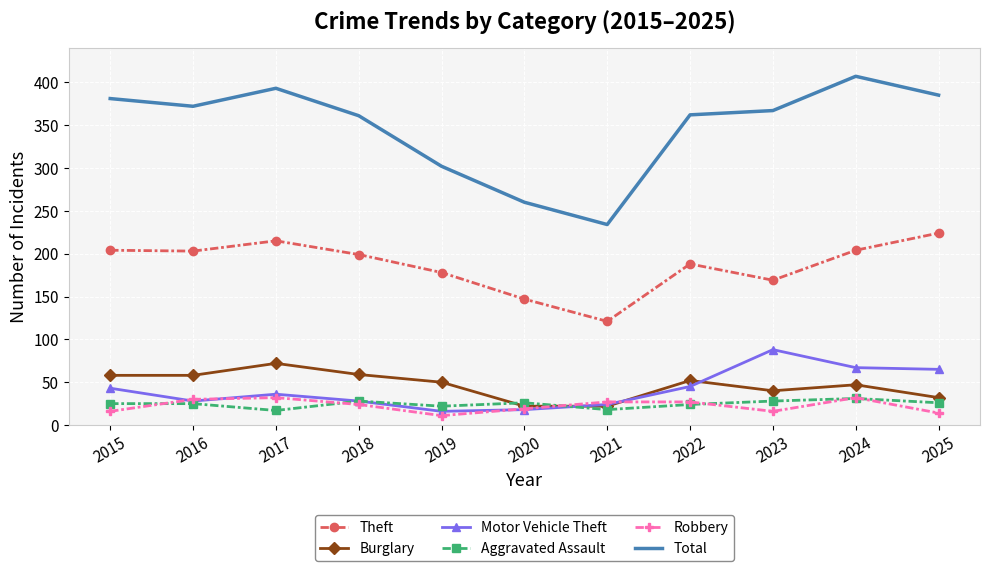

Where does the Total series first go above 367?

2015